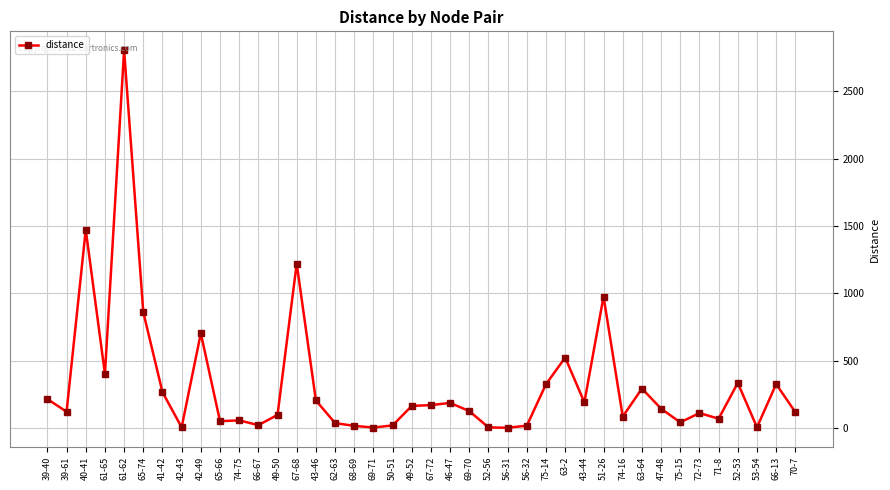

How many data points are less than 143?

20